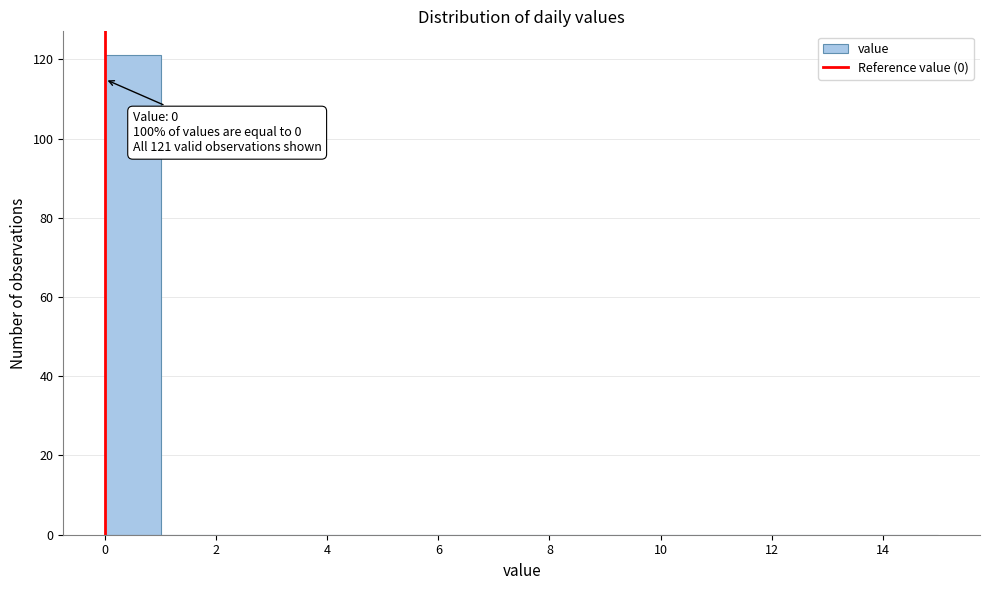

Which range on the x-axis has the tallest bar?

0 to 1